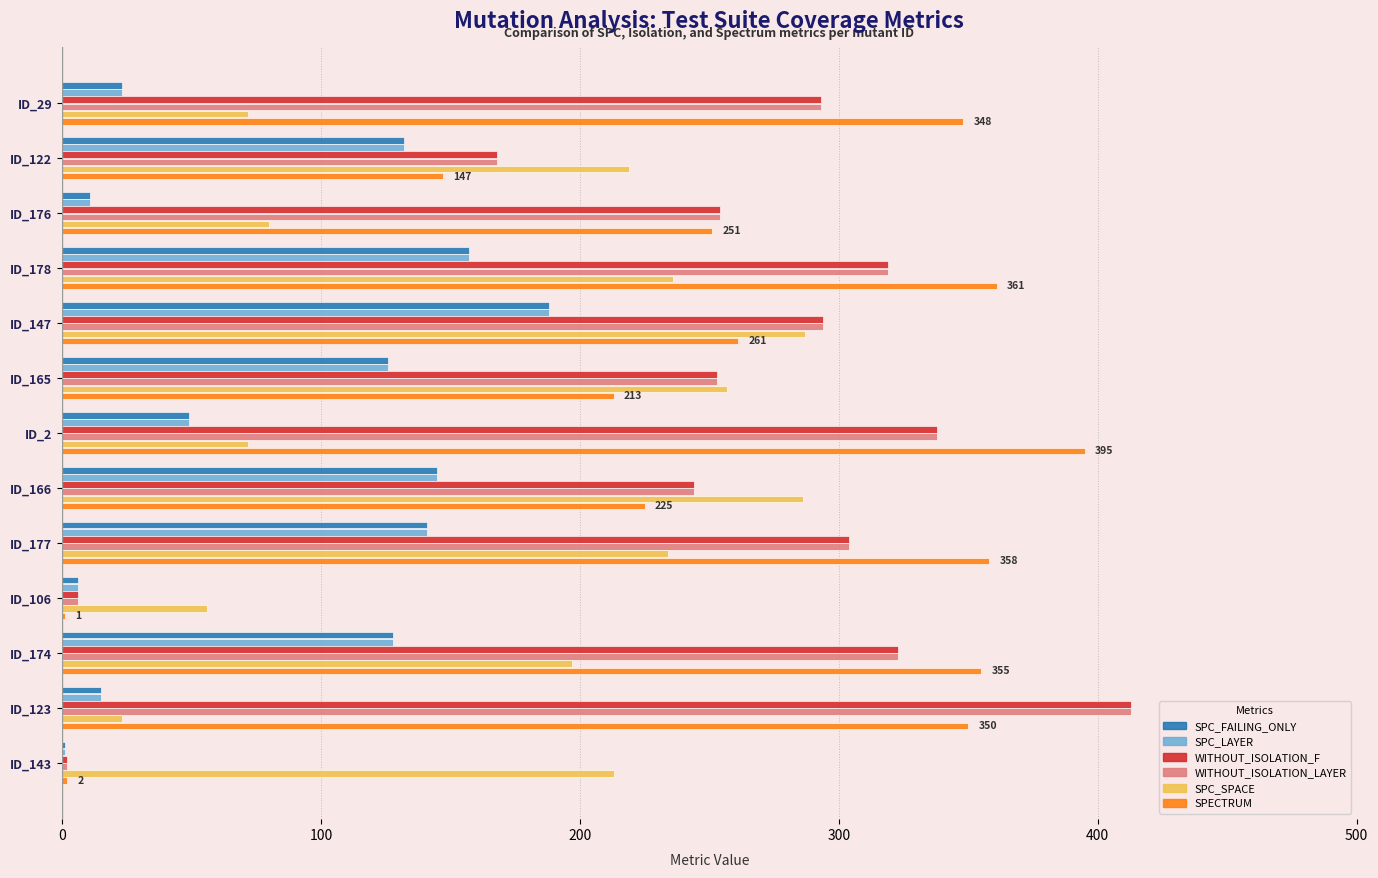

The value of SPC_FAILING_ONLY at ID_177 is 141. True or false?

True